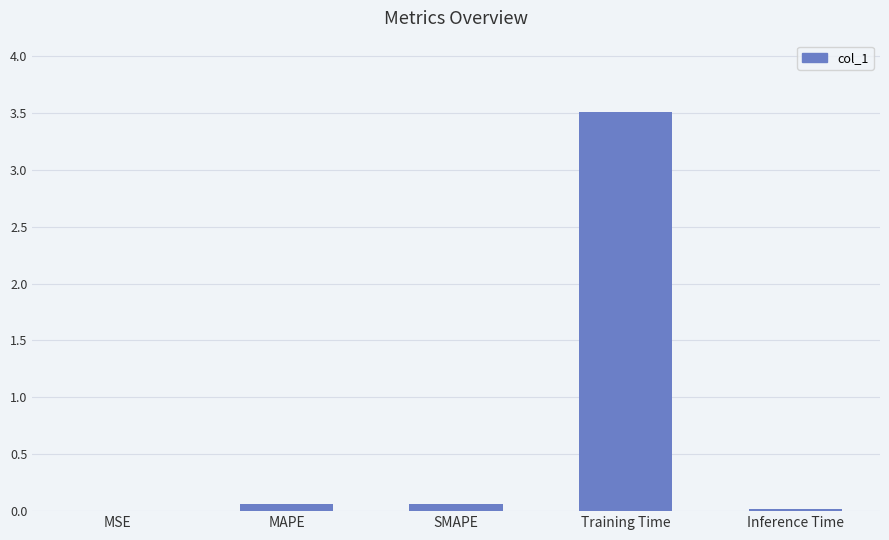

Is it true that the value at Inference Time is 0.0?

True